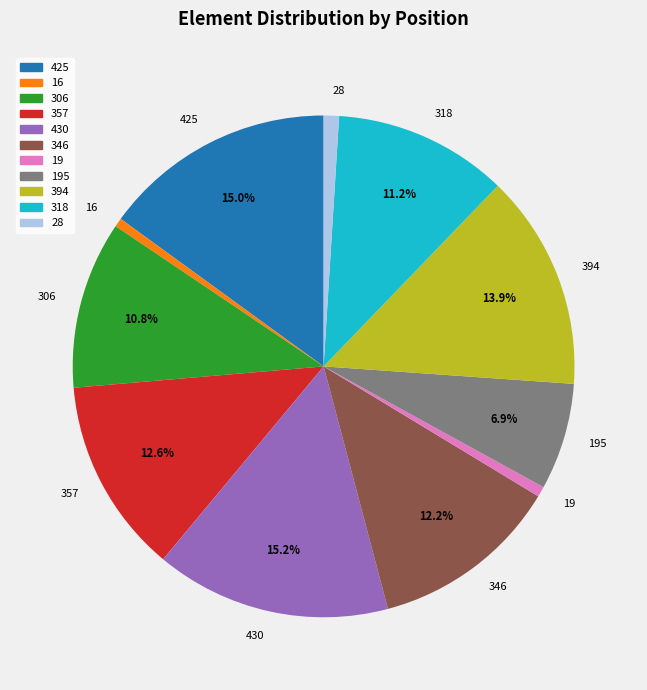

Is it true that 306 is 11% of the pie?

True